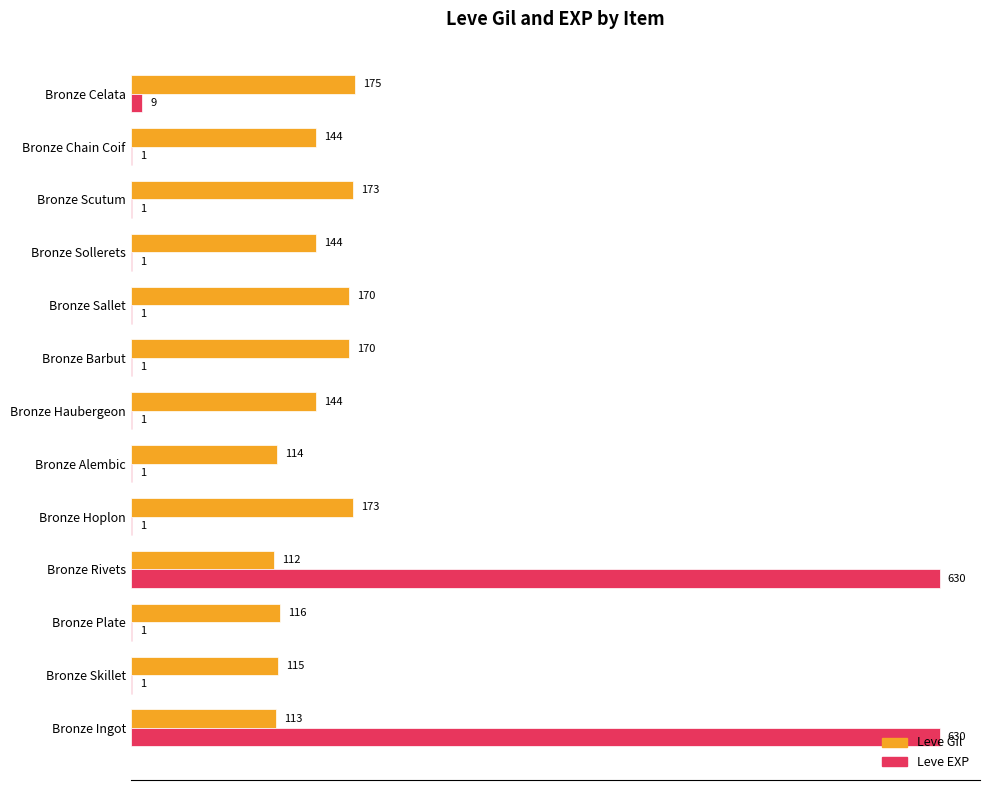

What is the sum of the Leve Gil values at Bronze Haubergeon and Bronze Ingot?

257